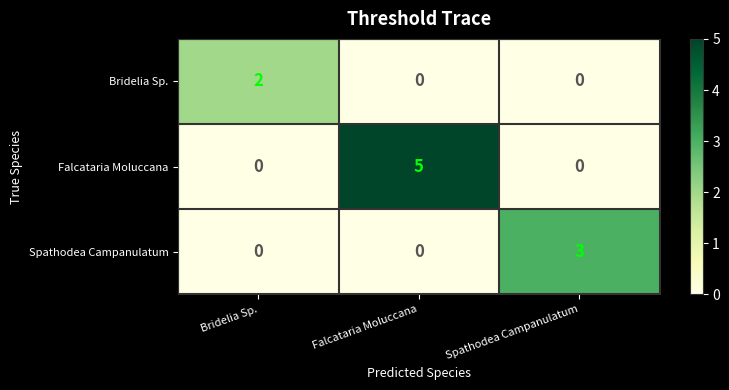

What is the sum of all Falcataria Moluccana values?

5